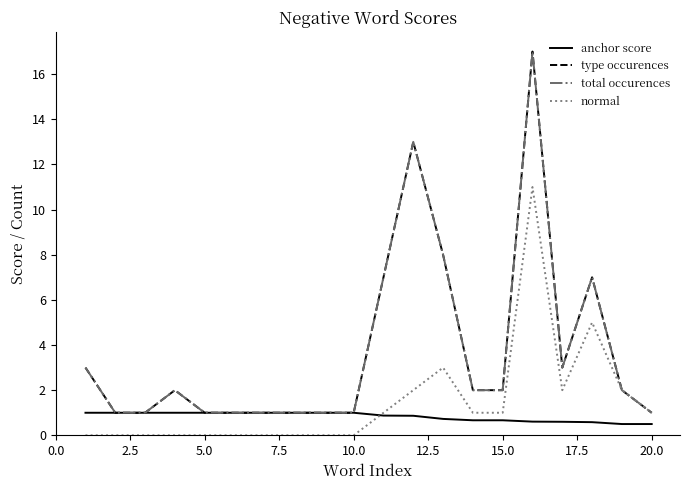

How many lines are shown in the chart?

4